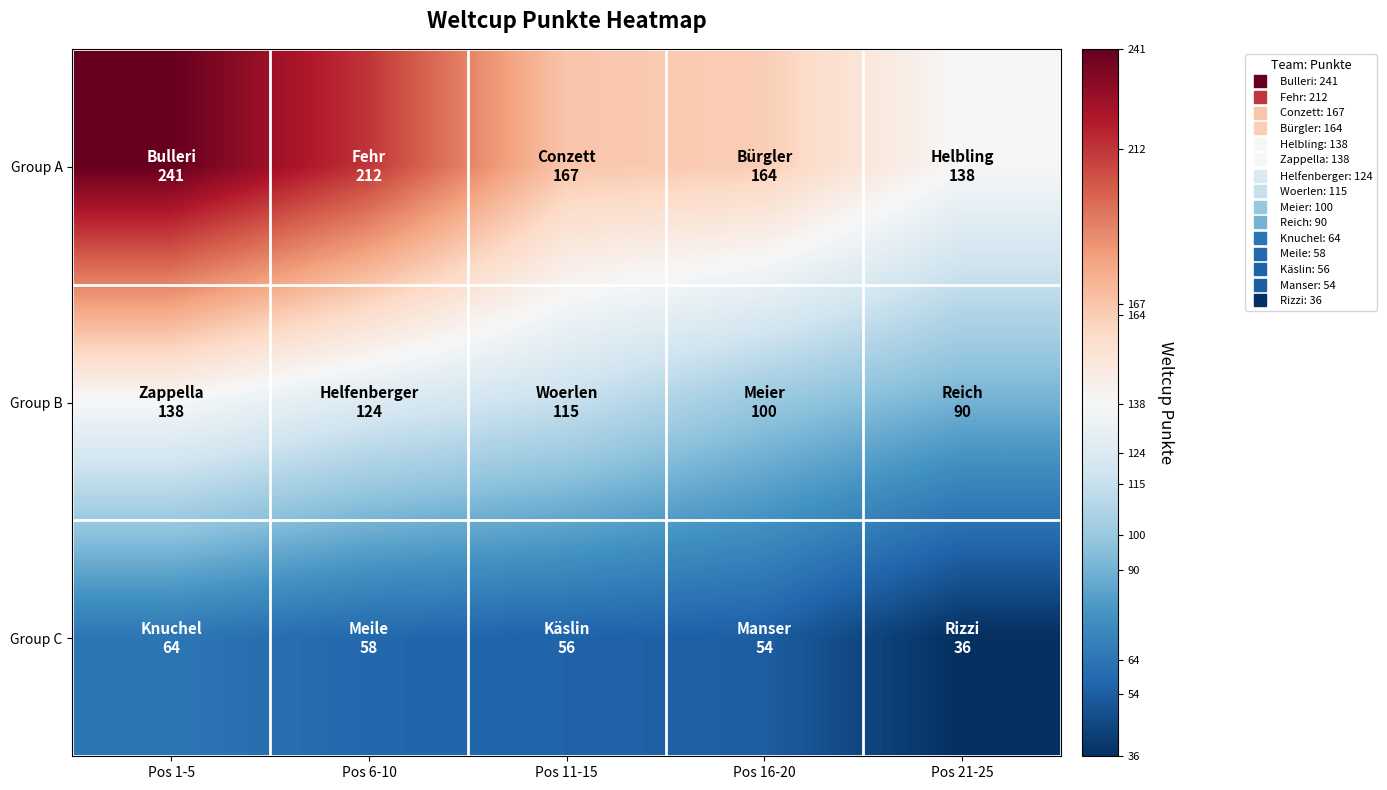

What is the total value across all series at Pos 16-20?

318